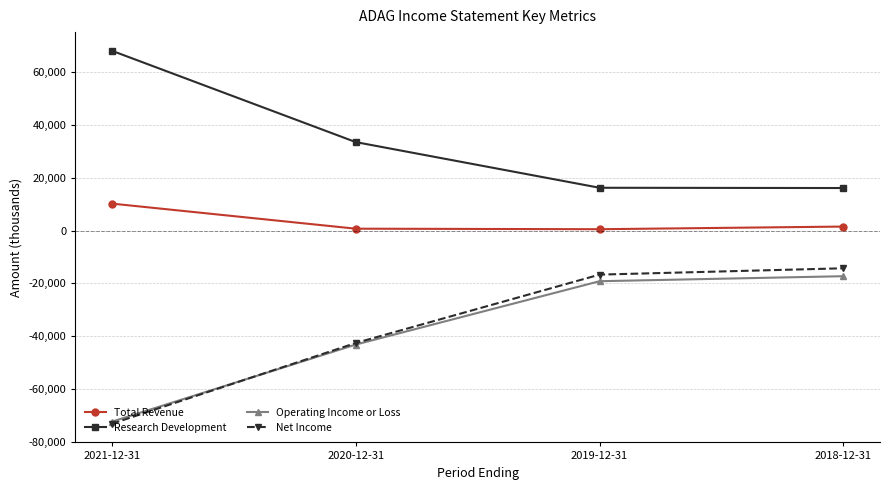

What is the label of the 2nd point from the right?

2019-12-31